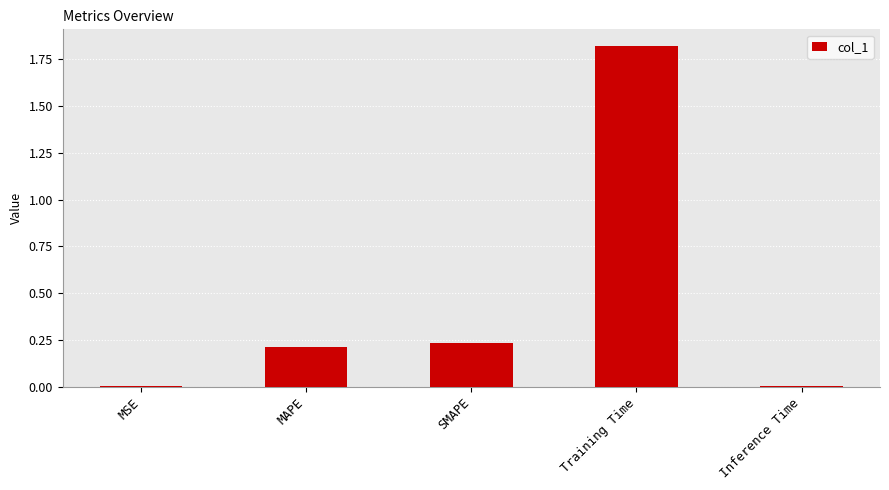

What is the sum of all values?

2.3